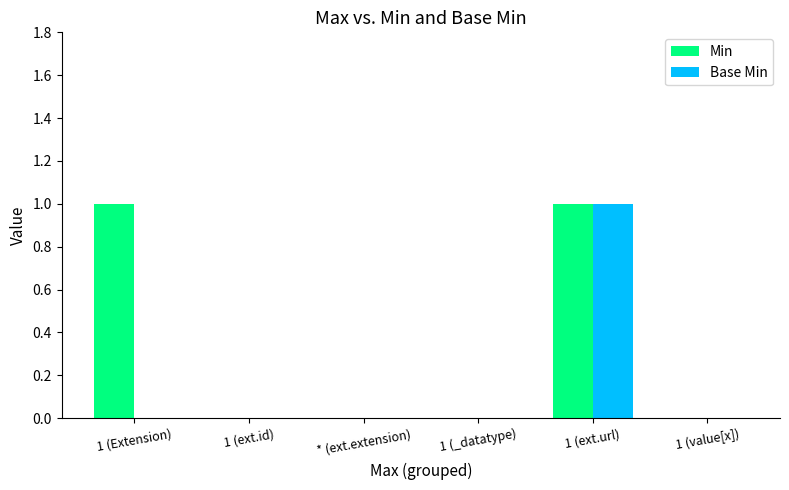

How many Base Min values are between 0 and 1?

6